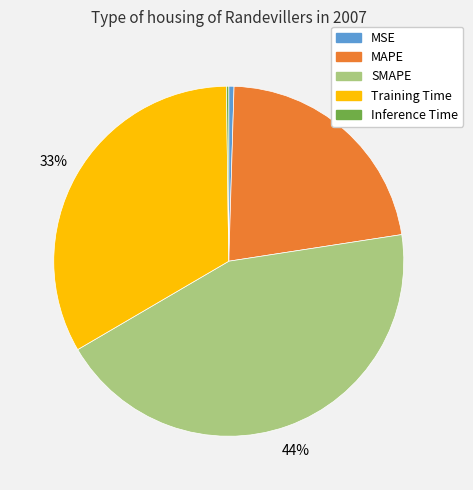

Which category has the biggest portion of the pie?

SMAPE